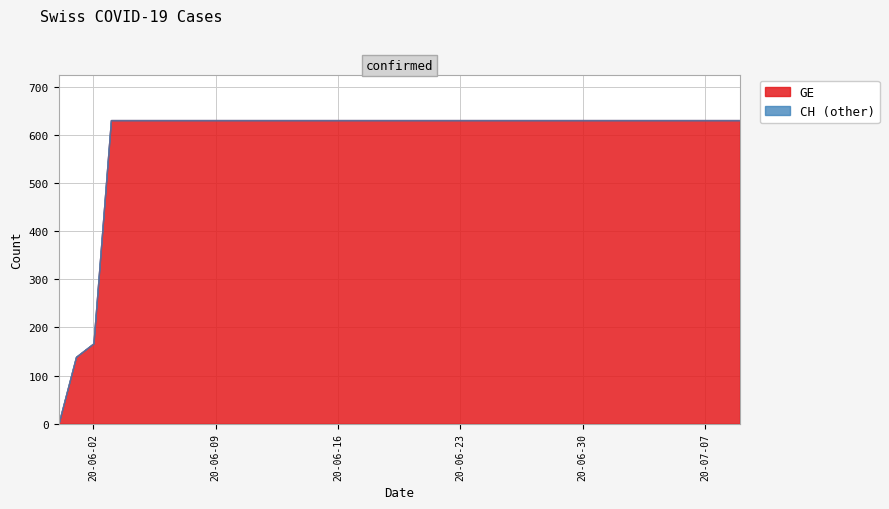

At which category is the sum across all series the highest?

2020-06-03